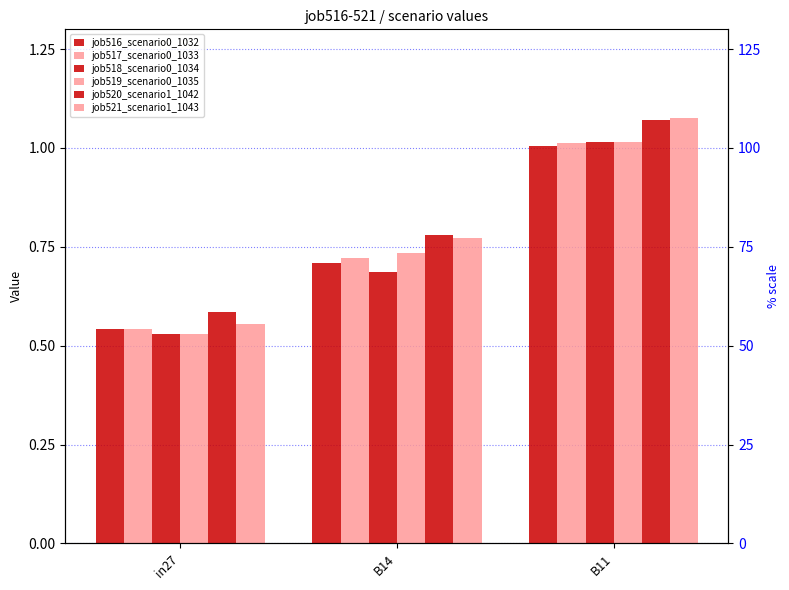

What is the label of the 3rd bar from the left?

B11